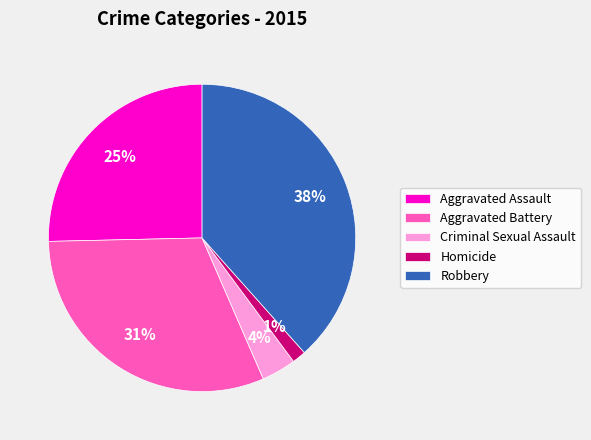

Count the number of slices in the pie.

5